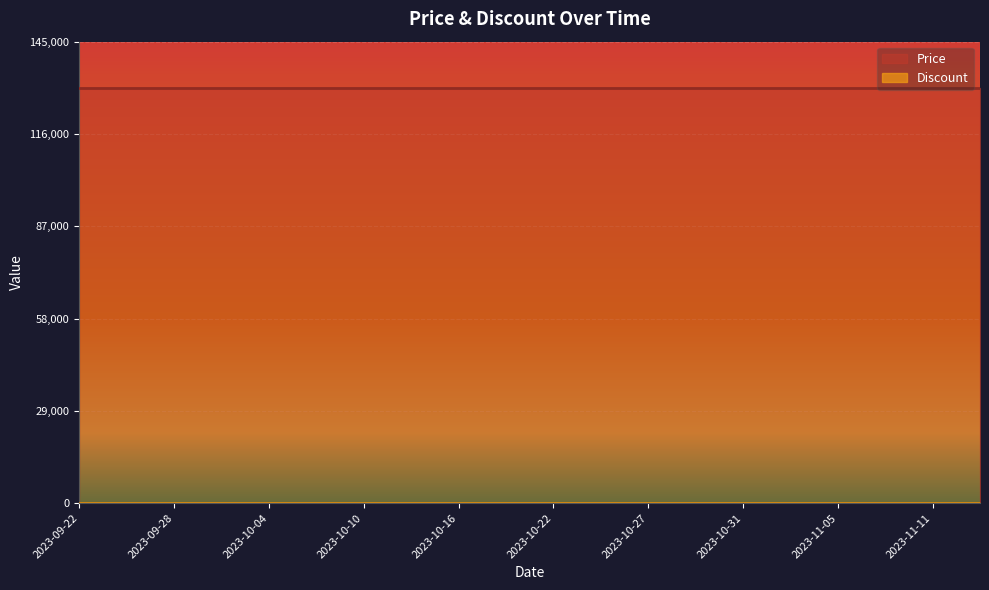

At which label is Discount closest to 0?

2023-09-22